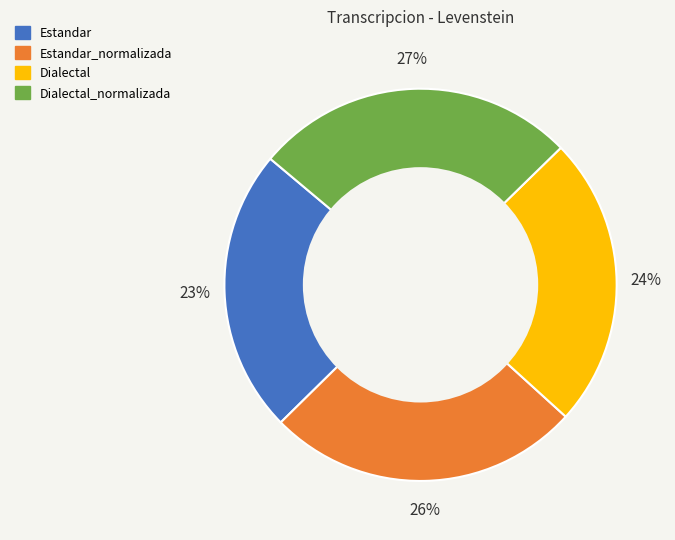

Count the number of slices in the pie.

4